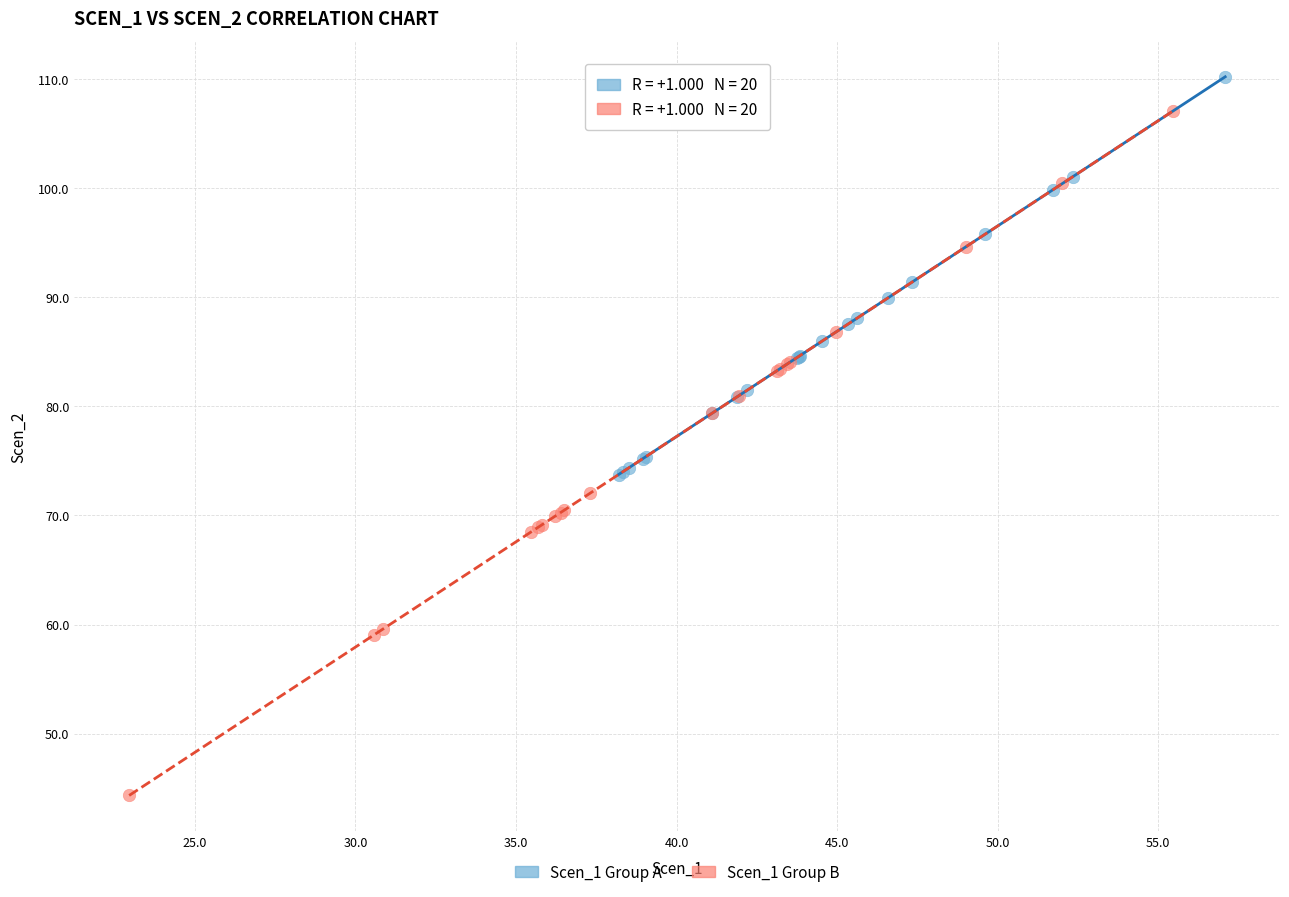

Which series has the largest Y range (max minus min)?

Scen_1 Group B